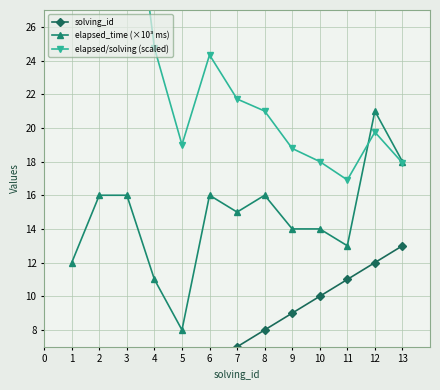

Reading right to left, transcribe all the data shown in this chart.

solving_id: 13.0	12.0	11.0	10.0	9.0	8.0	7.0	6.0	5.0	4.0	3.0	2.0	1.0
elapsed_time (×10³ ms): 18.0	21.0	13.0	14.0	14.0	16.0	15.0	16.0	8.0	11.0	16.0	16.0	12.0
elapsed/solving (scaled): 17.9	19.8	16.9	18.0	18.8	21.0	21.7	24.3	19.0	24.8	37.7	51.0	71.0